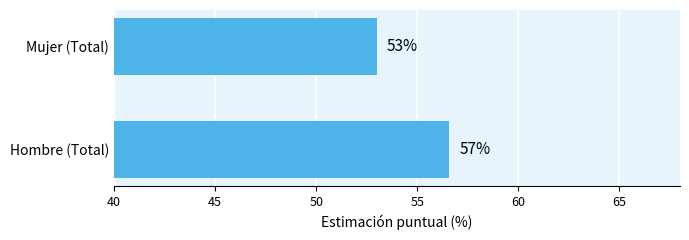

Which has a higher value, Hombre (Total) or Mujer (Total)?

Hombre (Total)